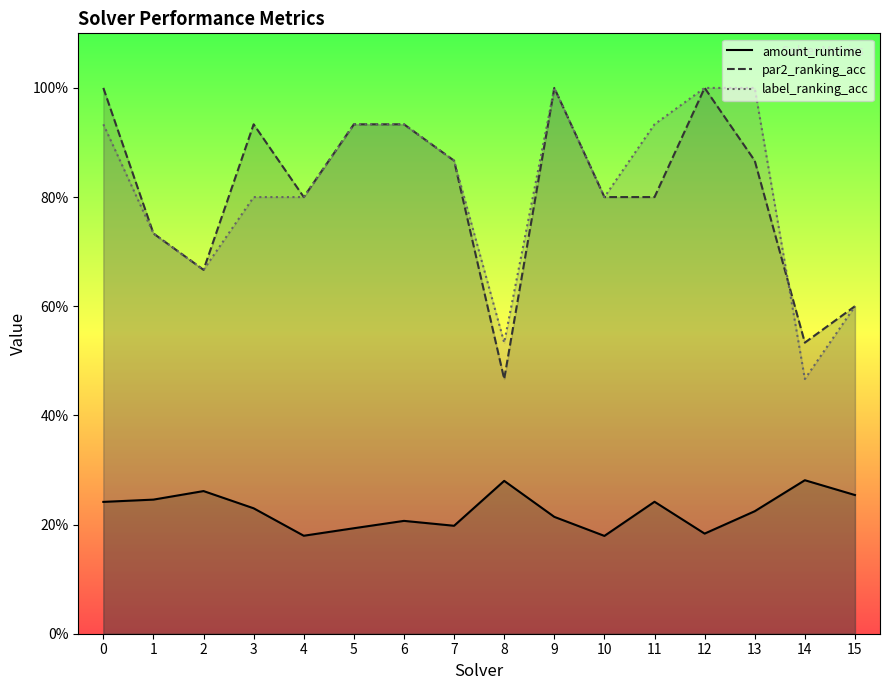

What is the sum of all label_ranking_acc values?

13.0